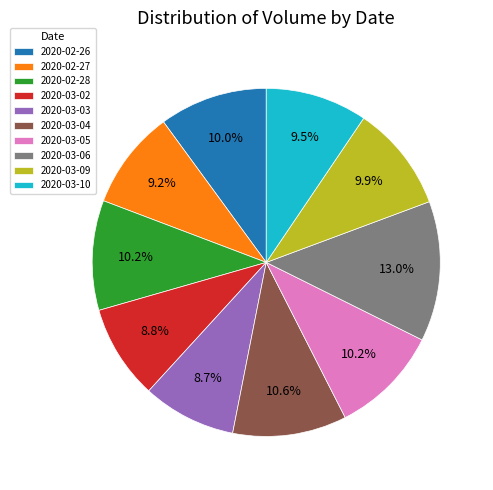

Which has a higher value, 2020-02-26 or 2020-03-02?

2020-02-26